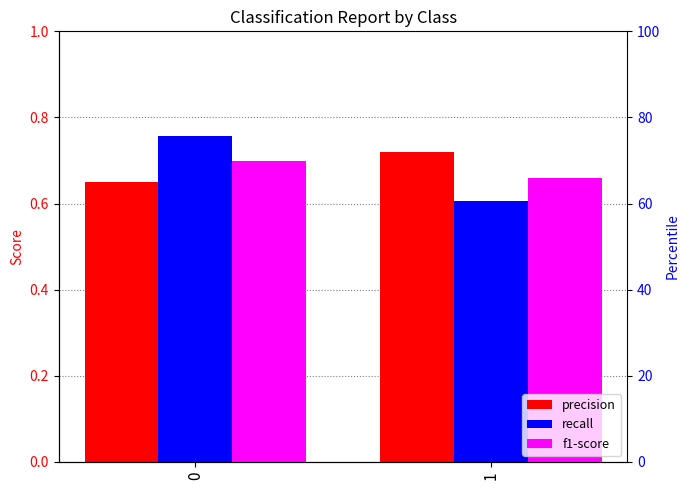

How many bars are there in total?

6